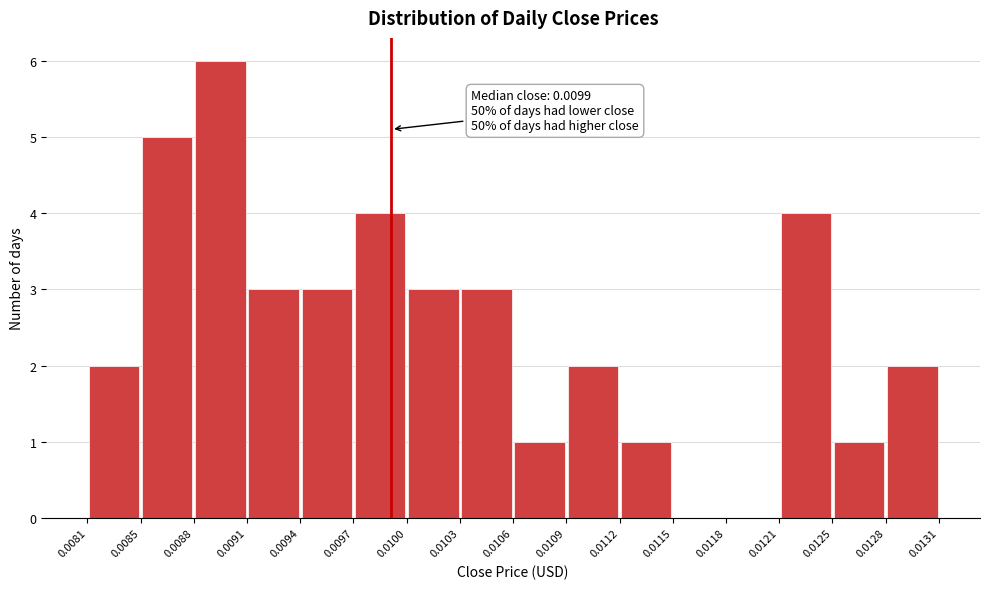

Over which range of the x-axis is the bar tallest?

0.0088 to 0.0091